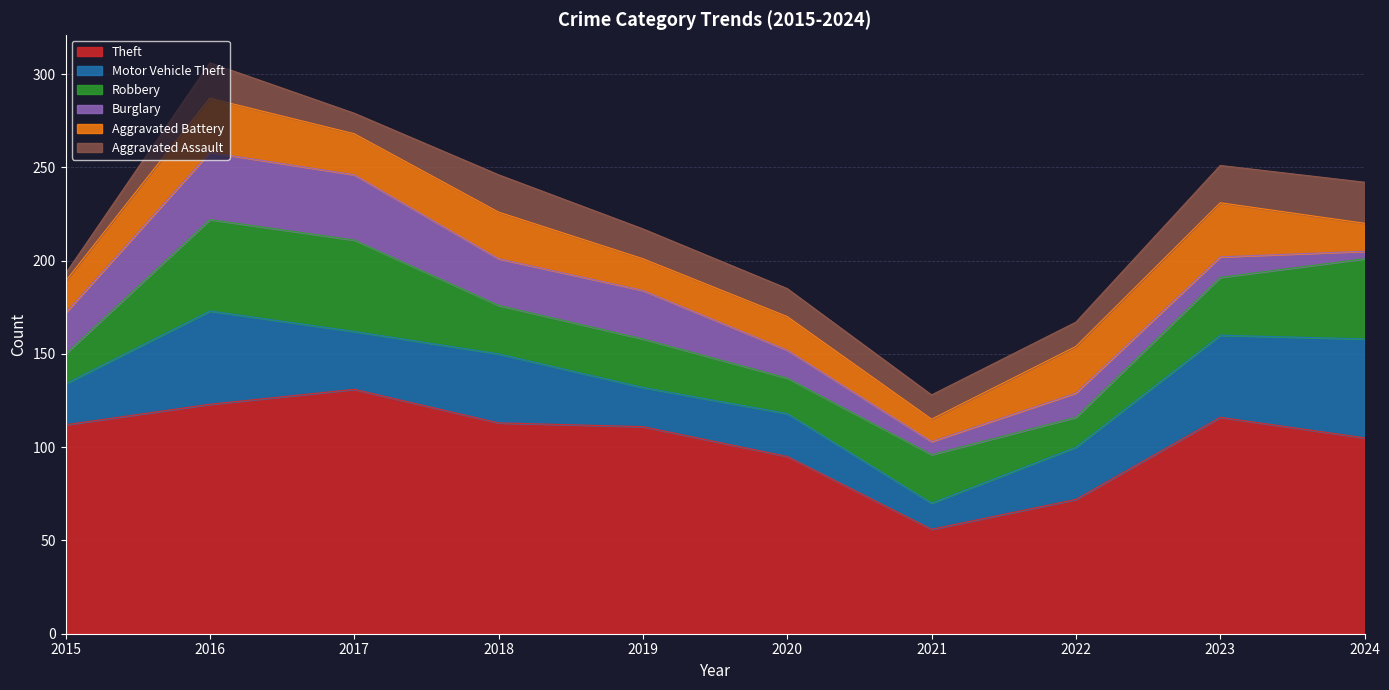

Rank the series at 2017 from lowest to highest value.

Aggravated Assault, Aggravated Battery, Motor Vehicle Theft, Burglary, Robbery, Theft